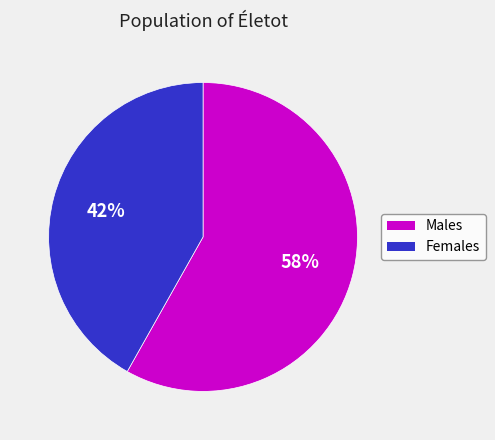

To the nearest percent, what is the difference between the largest and smallest slice percentages?

16%